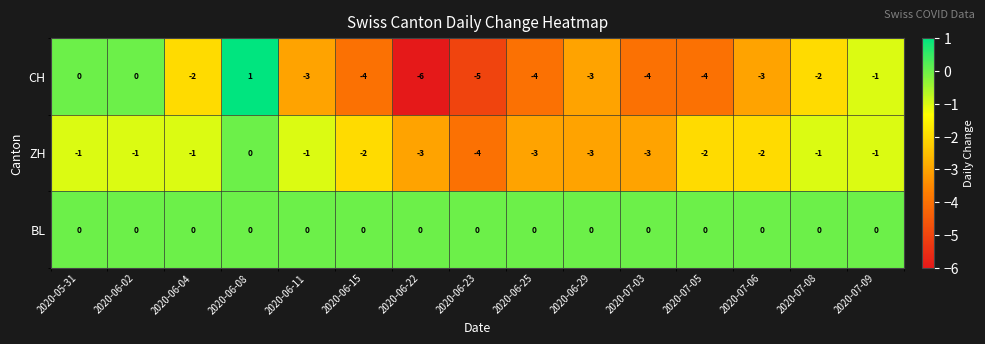

Which series has the widest spread of values?

CH